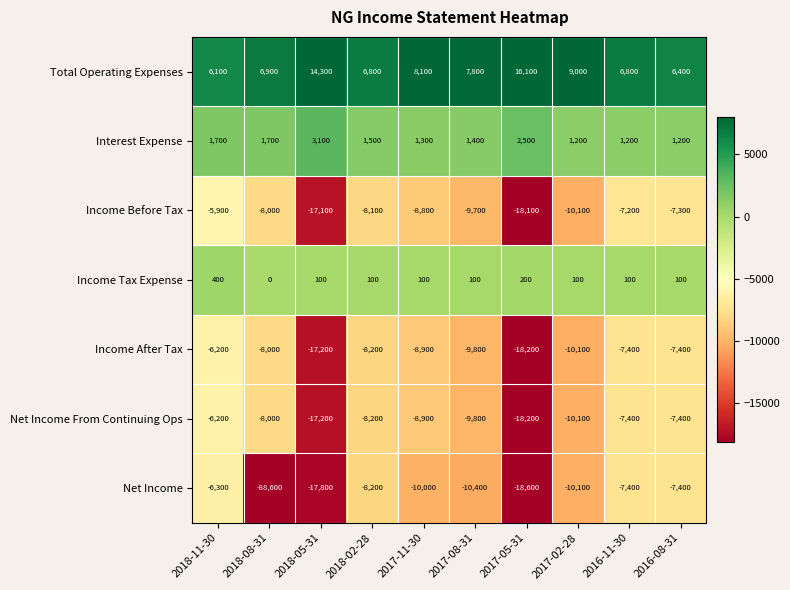

At which label does Net Income first exceed -10000?

2018-11-30